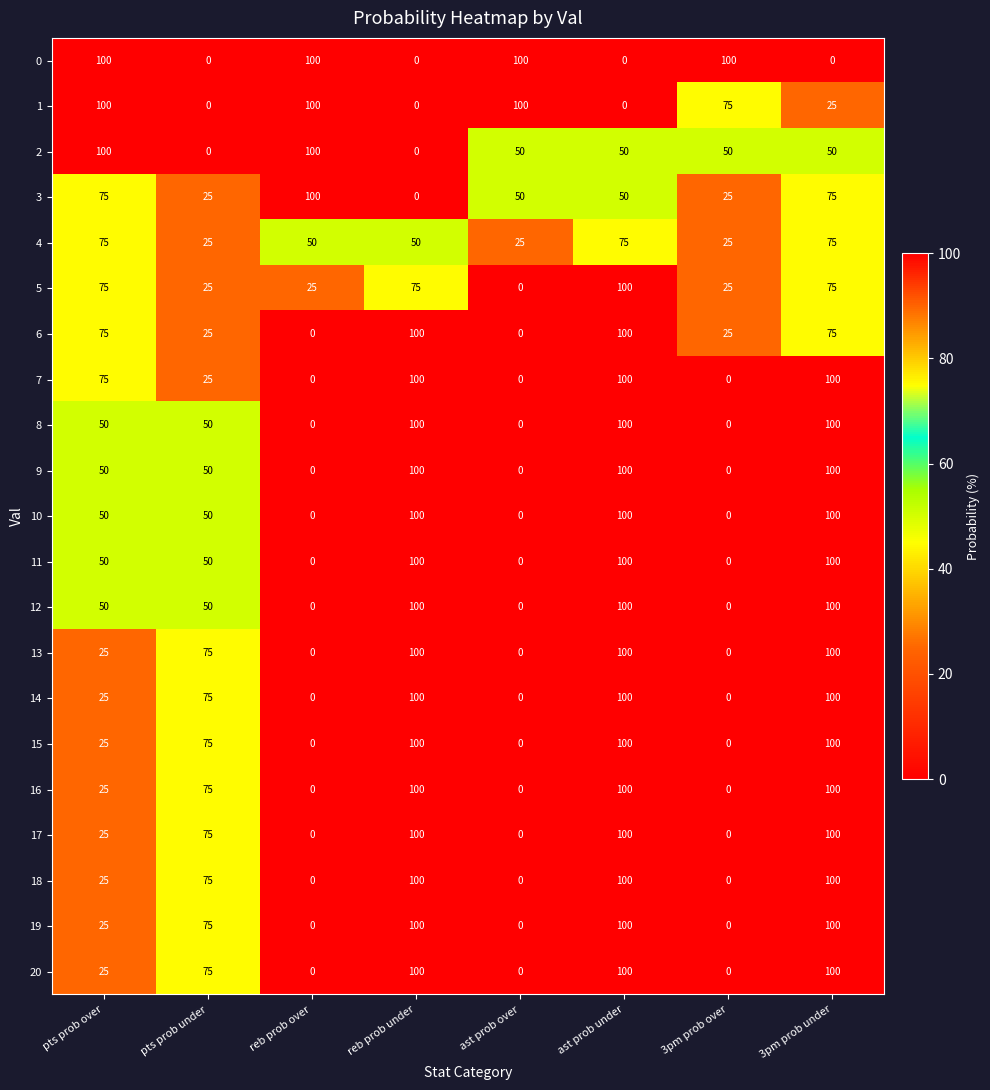

The 18 series shows 0 at reb prob over. True or false?

True